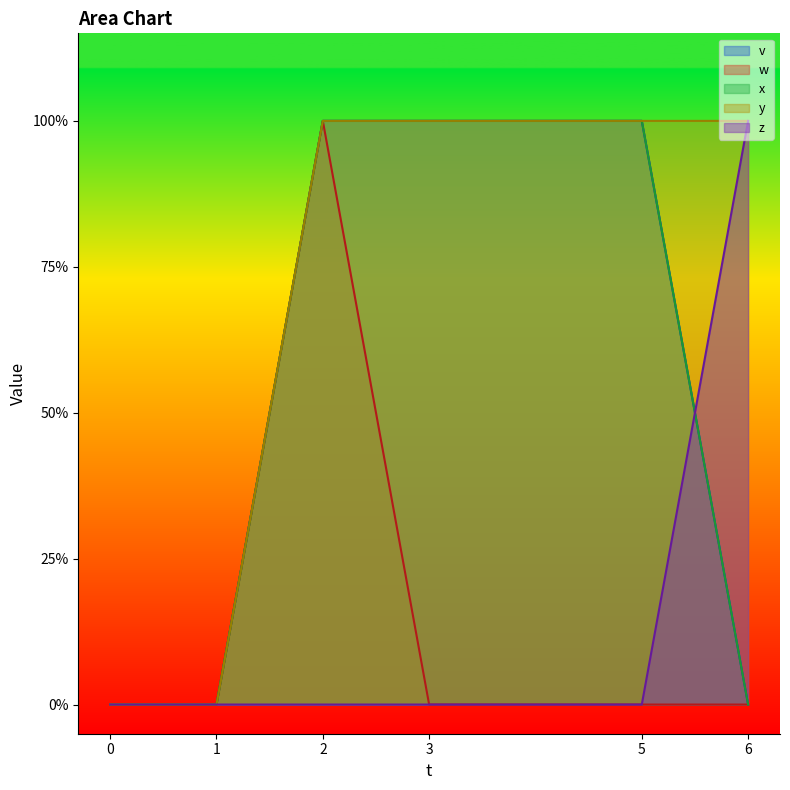

Which has a higher value, 5 or 1?

5